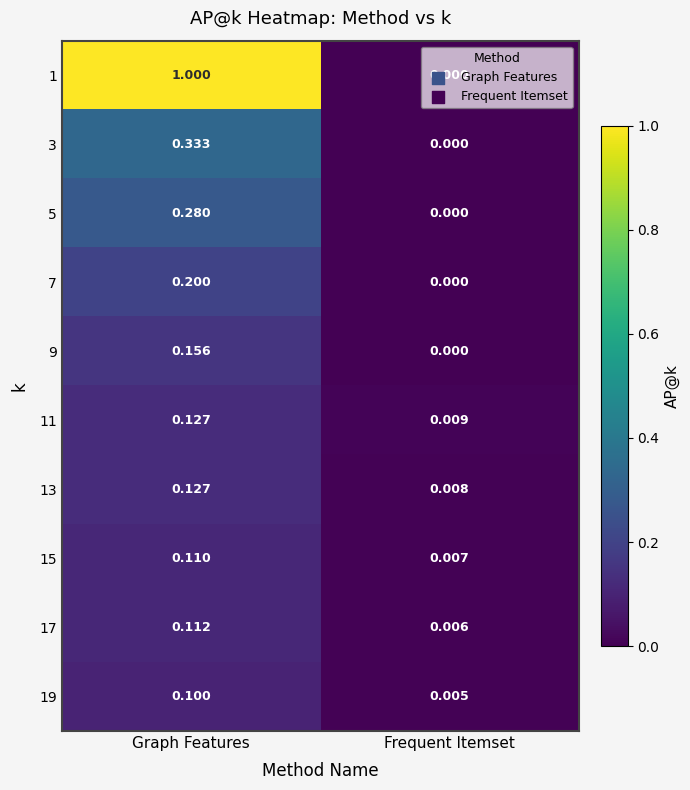

Between Graph Features and Frequent Itemset, which series saw the biggest shift?

1